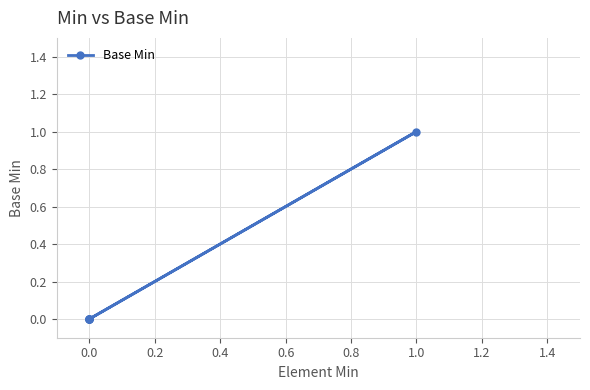

The value at 0.0 is 0. True or false?

False